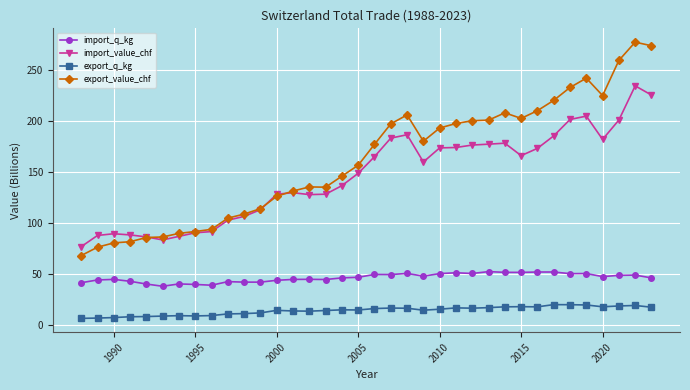

True or false: export_q_kg has more than 2 points higher than both neighbors.

True